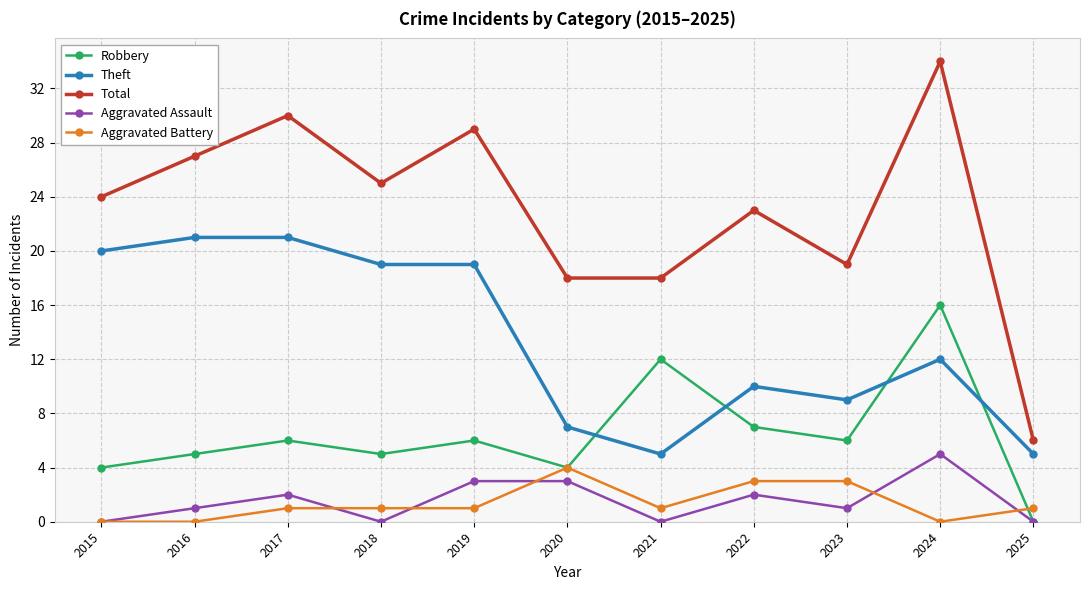

Which series changed the most between 2019 and 2021?

Theft